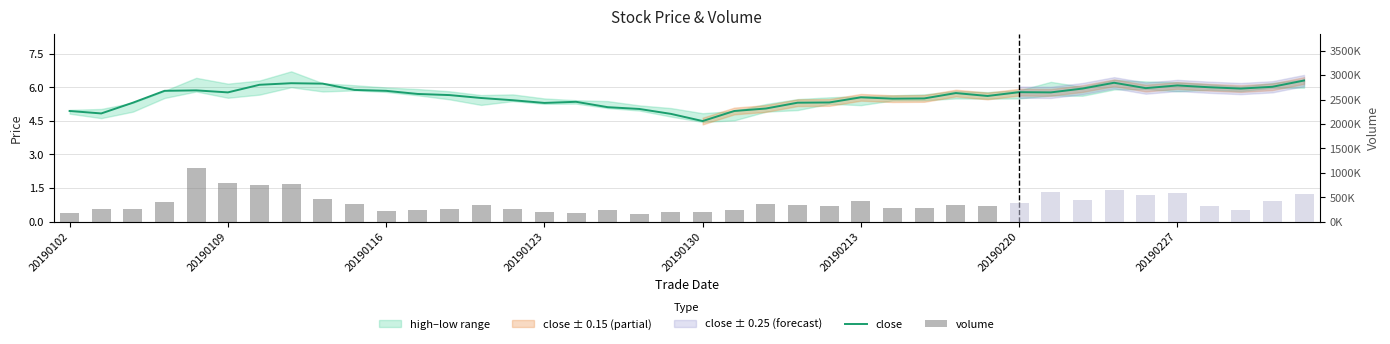

What is the smallest value displayed?

4.5